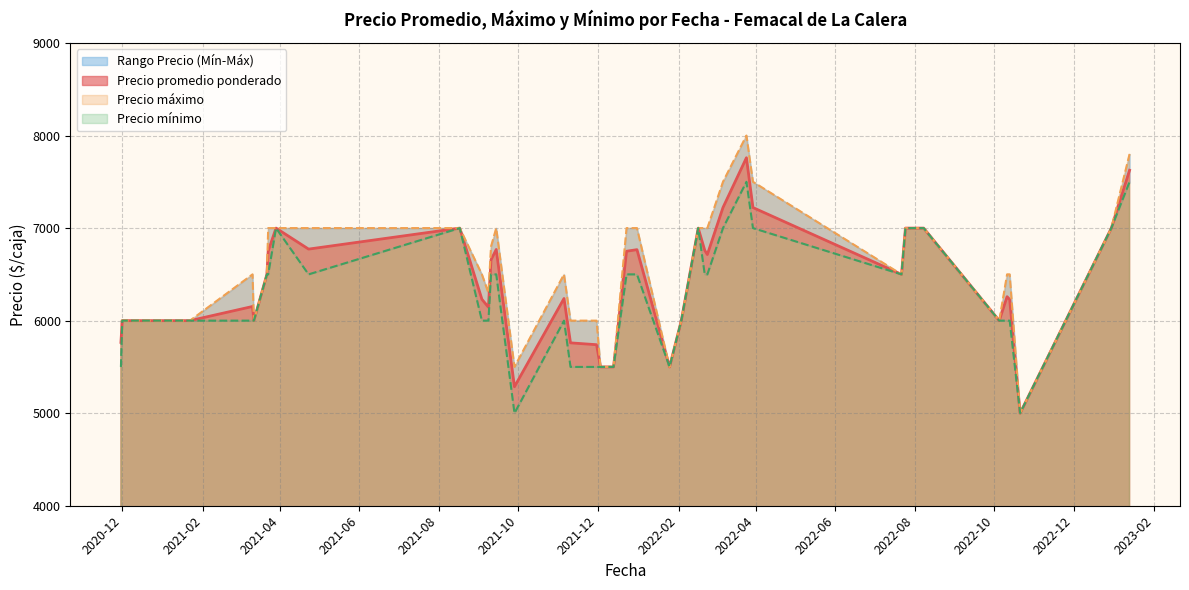

What is the maximum value for Precio promedio ponderado?

7760